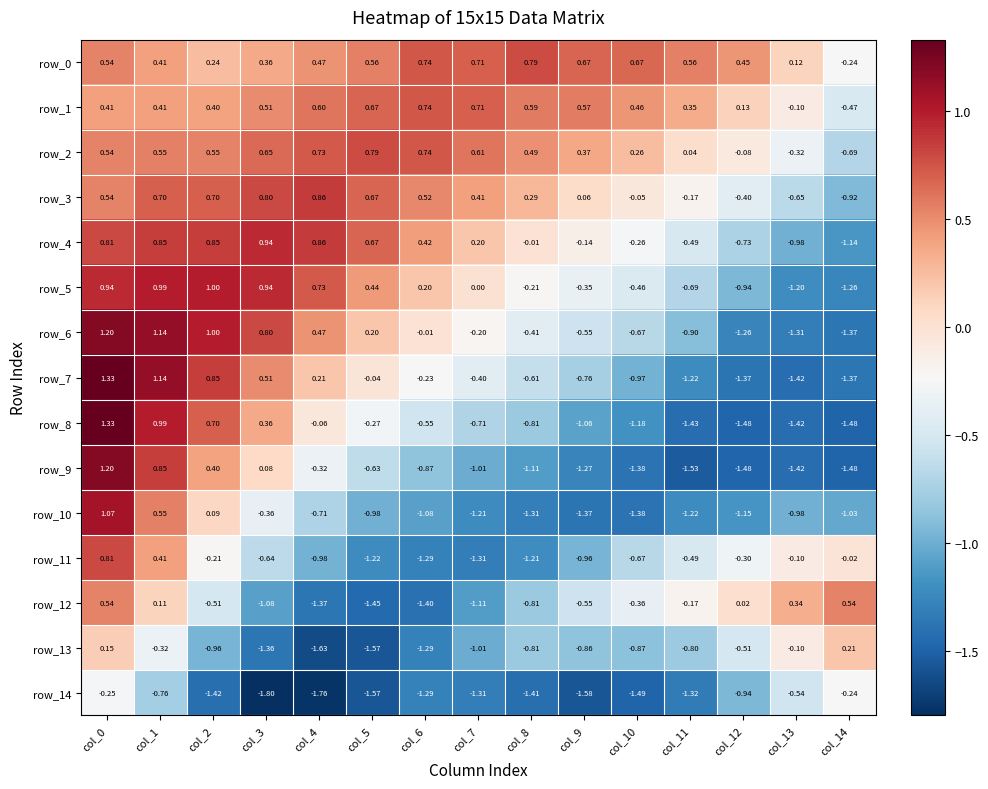

Is the value of row_2 at col_9 greater than the value of row_4 at col_4?

No